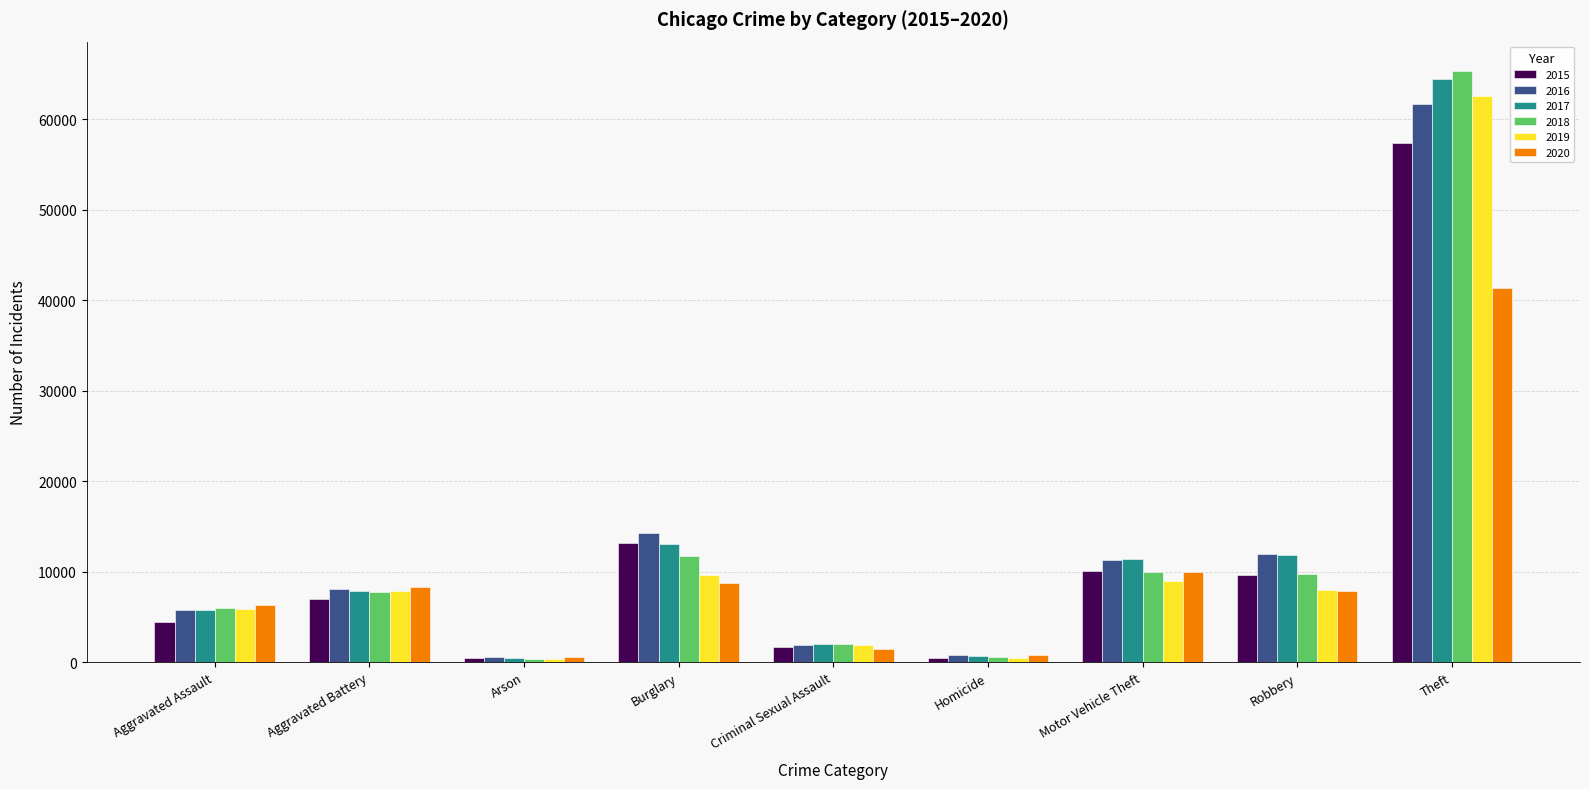

What position from the left is Motor Vehicle Theft?

7